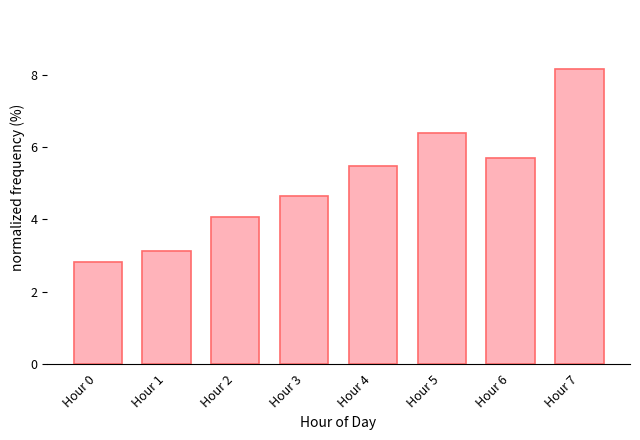

Reading right to left, extract all data points from this chart.

8.2	5.7	6.4	5.5	4.7	4.1	3.1	2.8